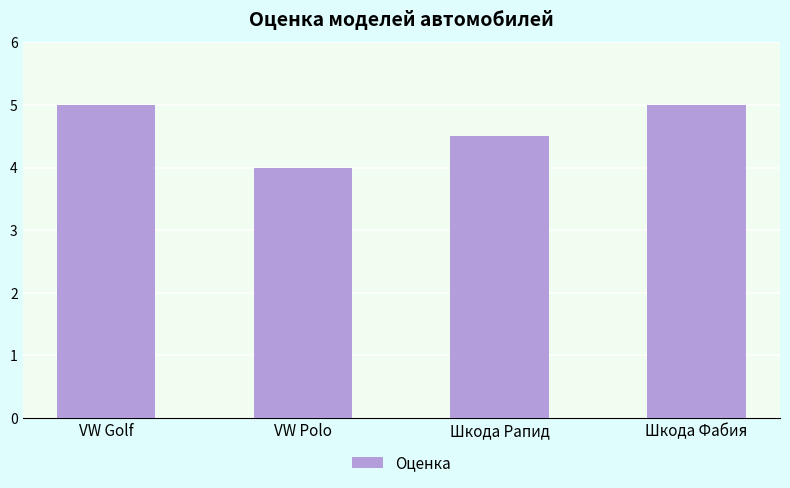

What is the approximate value at Шкода Фабия?

5.0